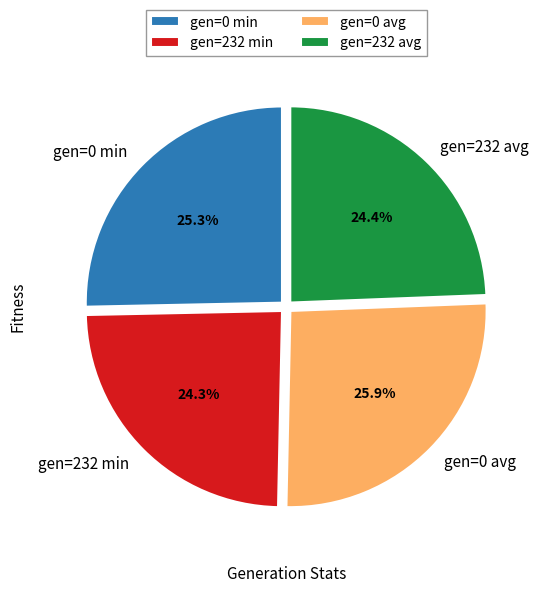

How many slices are in this pie chart?

4